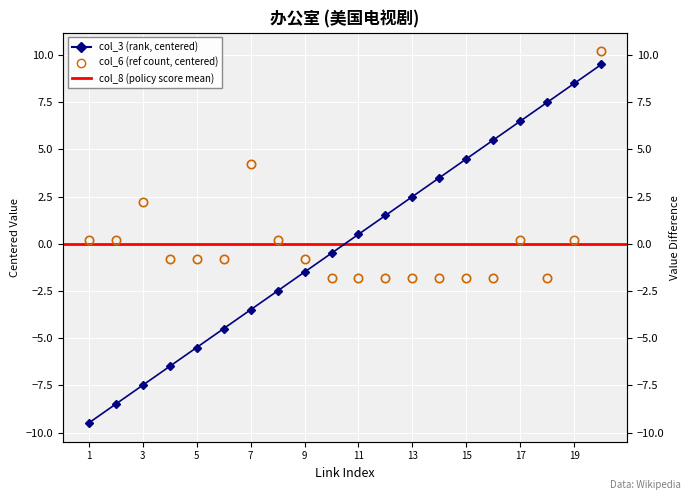

True or false: col_6 has a value of -1.8 at 16.

True